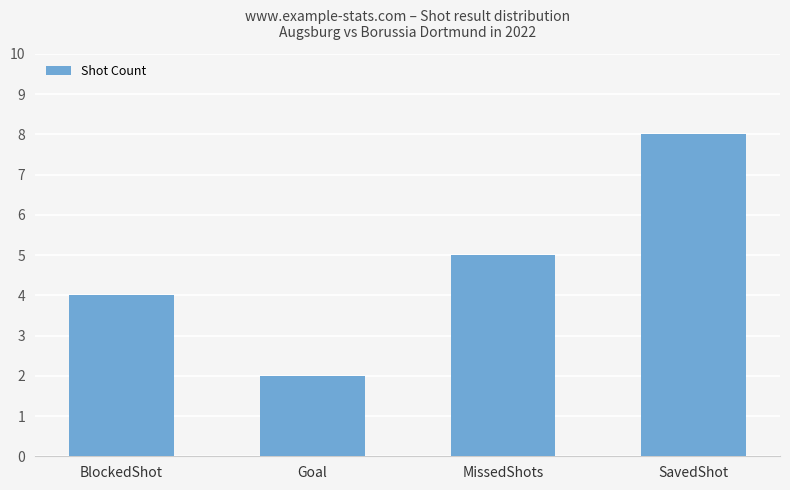

What is the label of the 4th bar from the left?

SavedShot